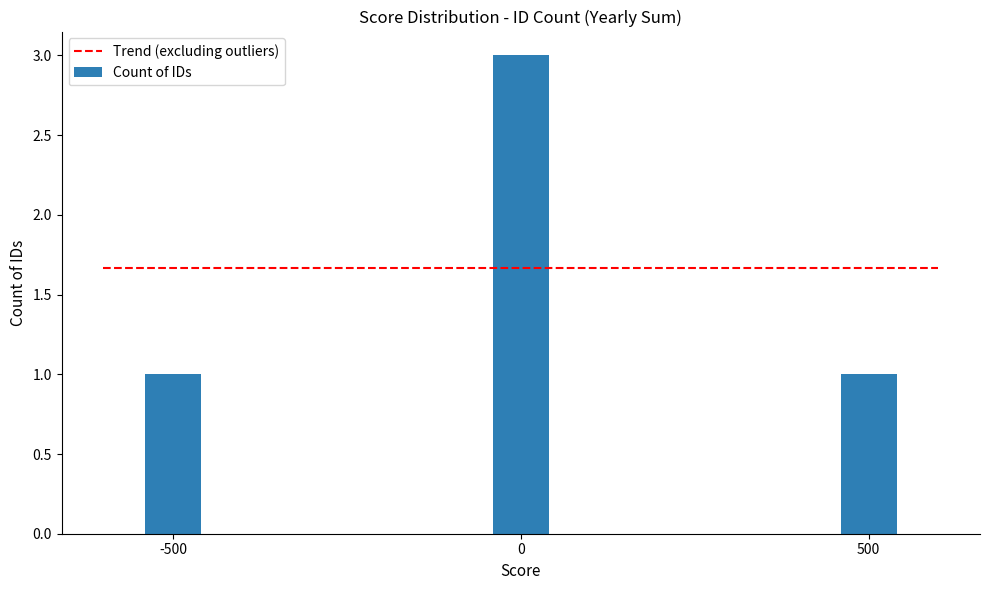

Are the bars horizontal?

No